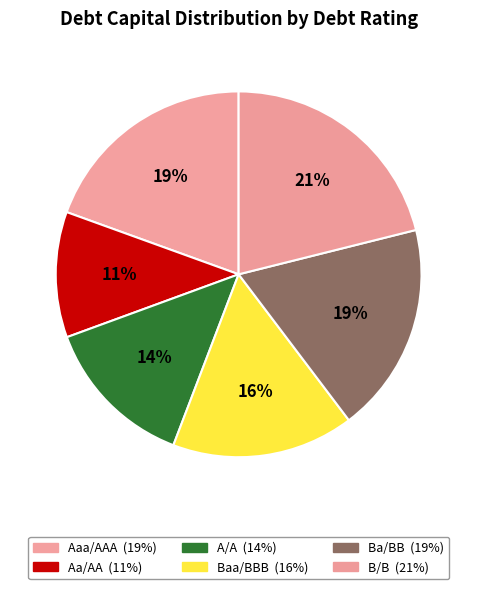

How many slices are in this pie chart?

6